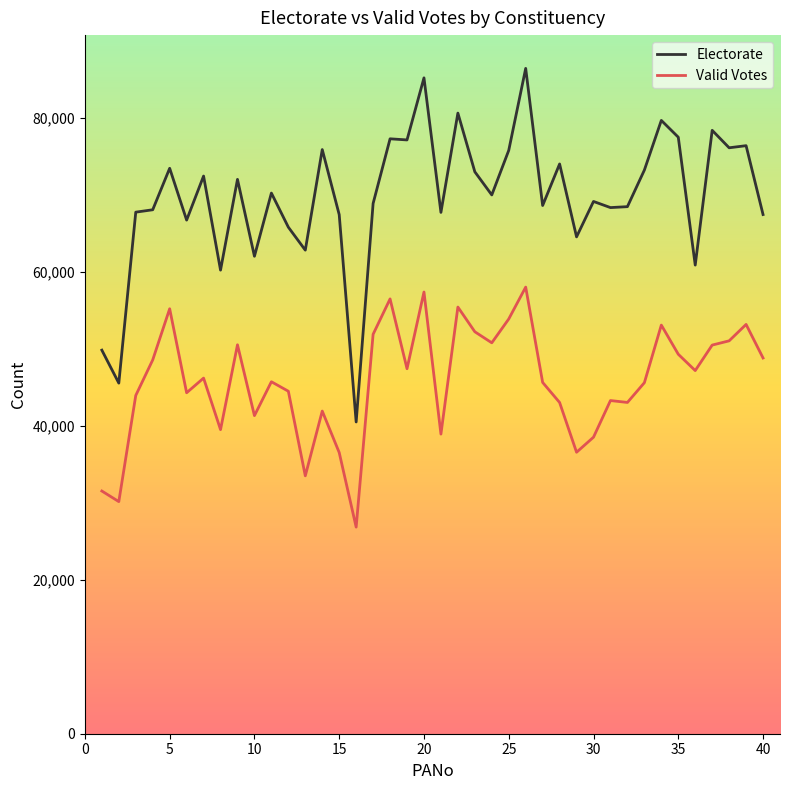

Which series has the largest total across all categories?

Electorate